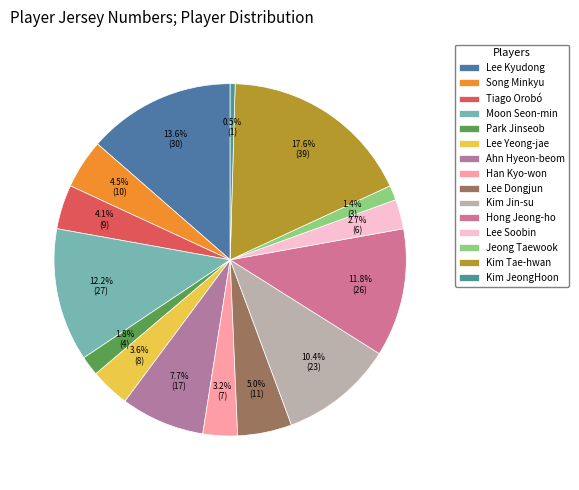

How many segments does this pie chart have?

15